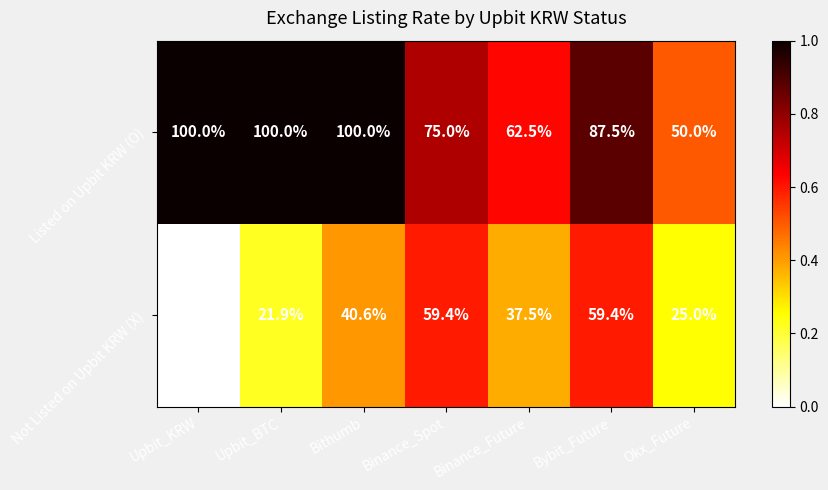

At Binance_Future, list the series in order from largest to smallest.

Listed on Upbit KRW (O), Not Listed on Upbit KRW (X)